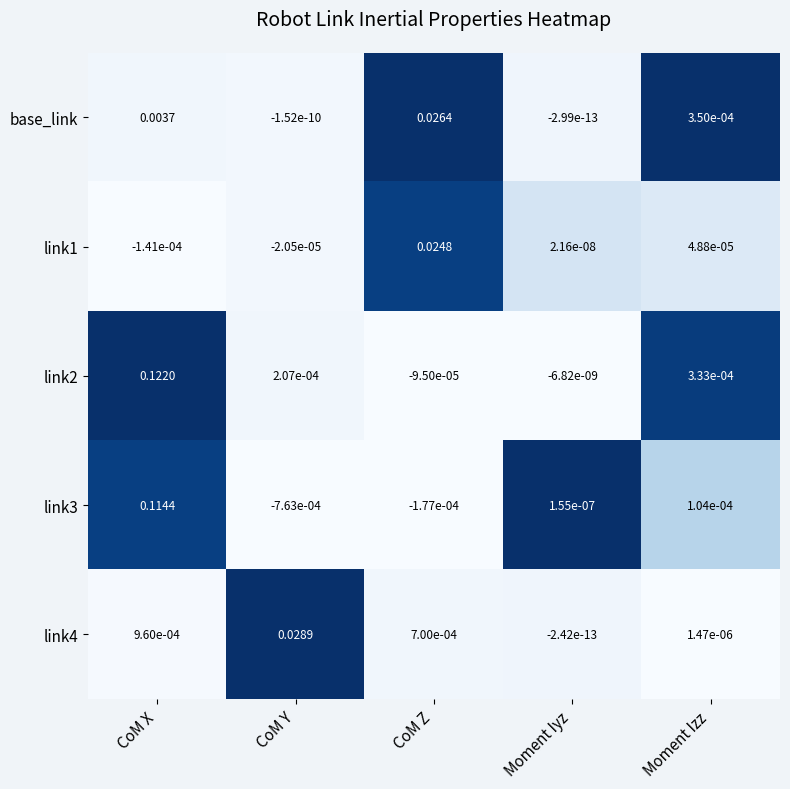

At which label is base_link closest to 0?

Moment Iyz